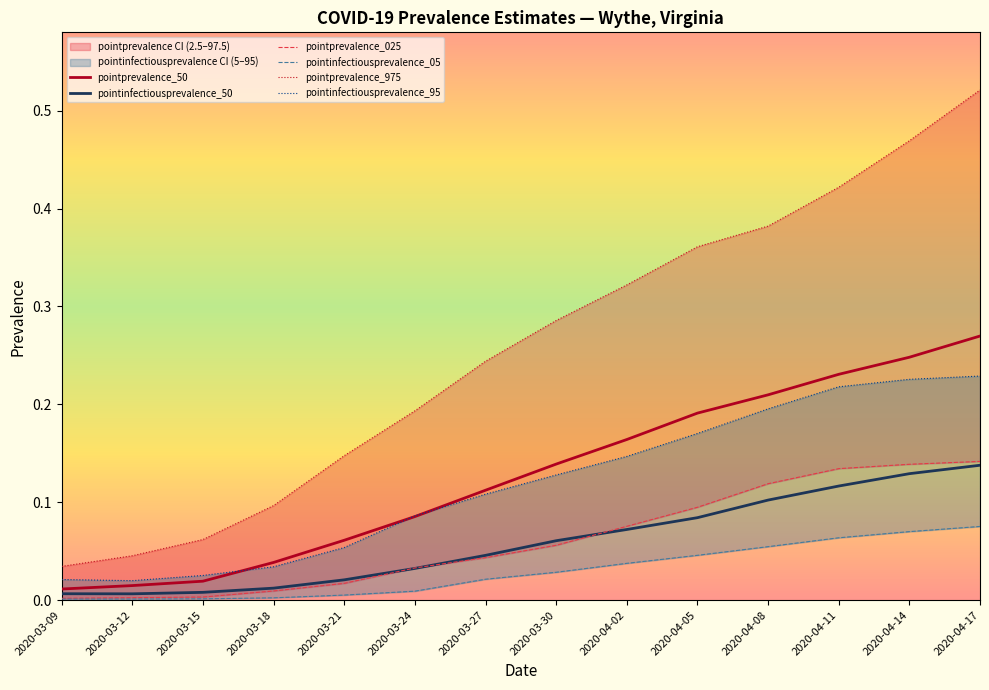

Which series changed the most between 2020-03-15 and 2020-03-18?

pointprevalence_975